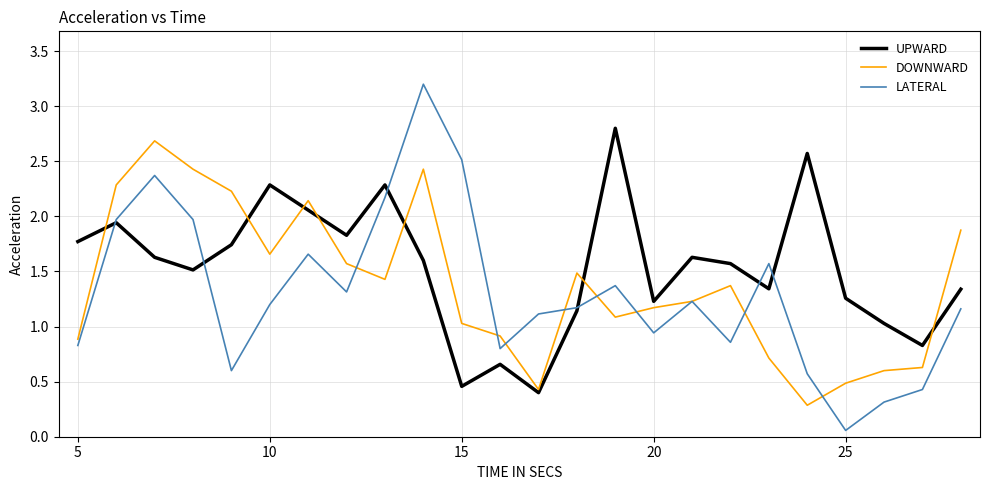

Which series has the largest total across all categories?

UPWARD